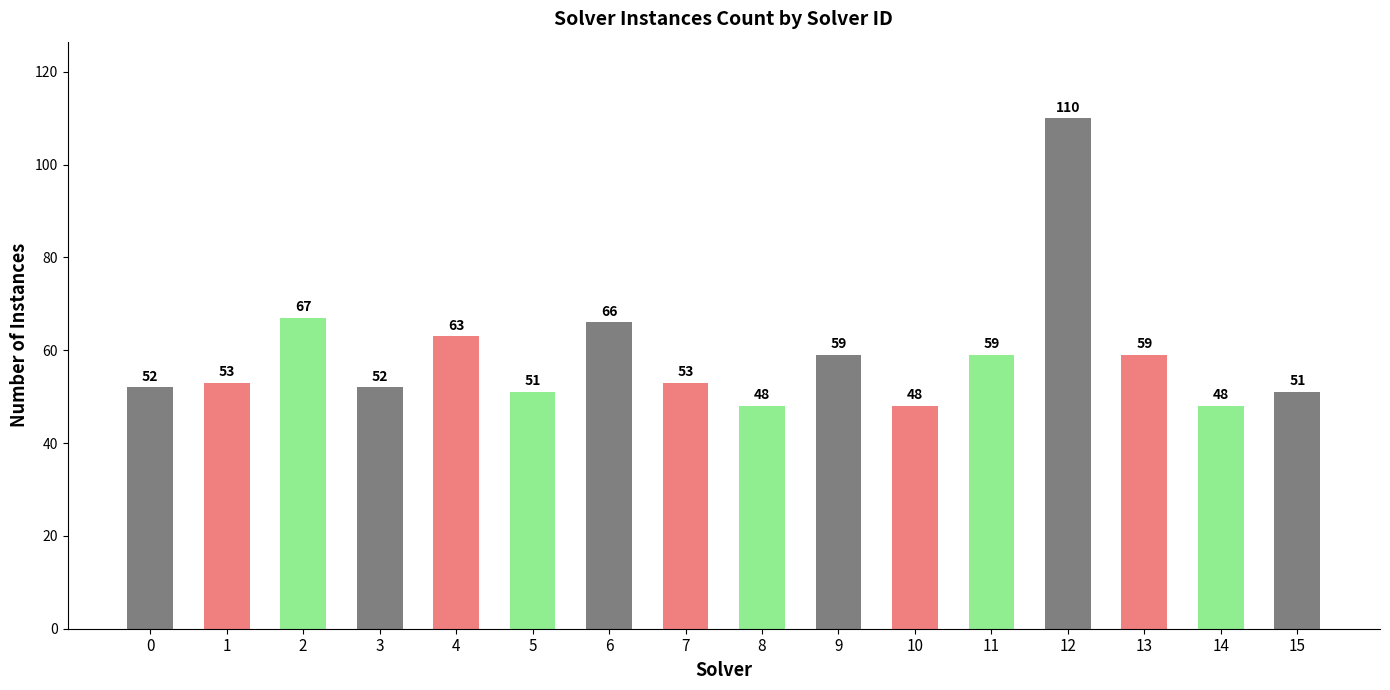

The chart shows a value of 92 at 2. True or false?

False